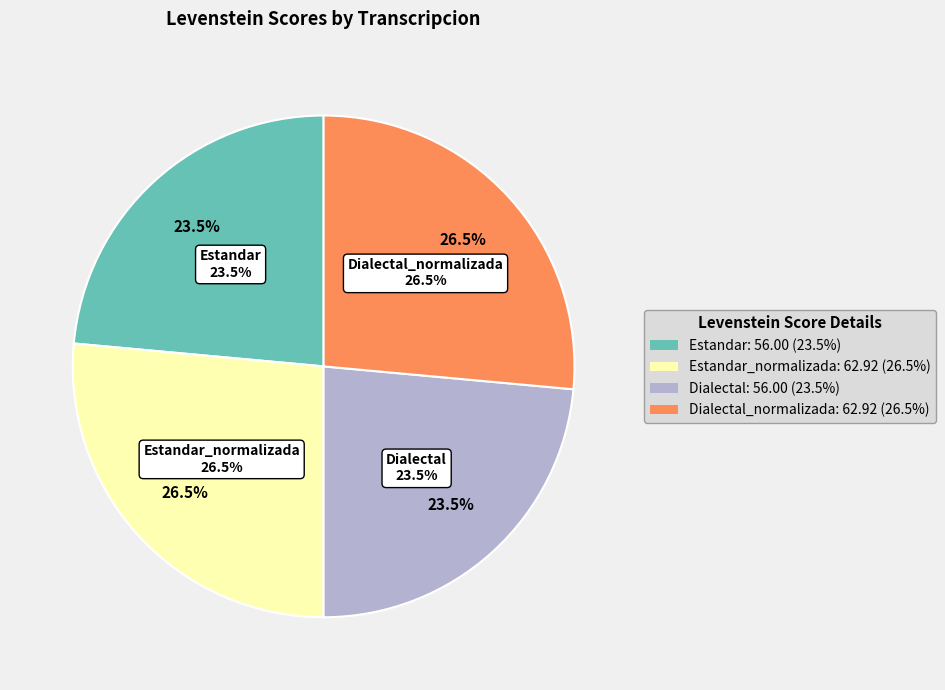

Does Dialectal_normalizada represent more than half of the total?

No